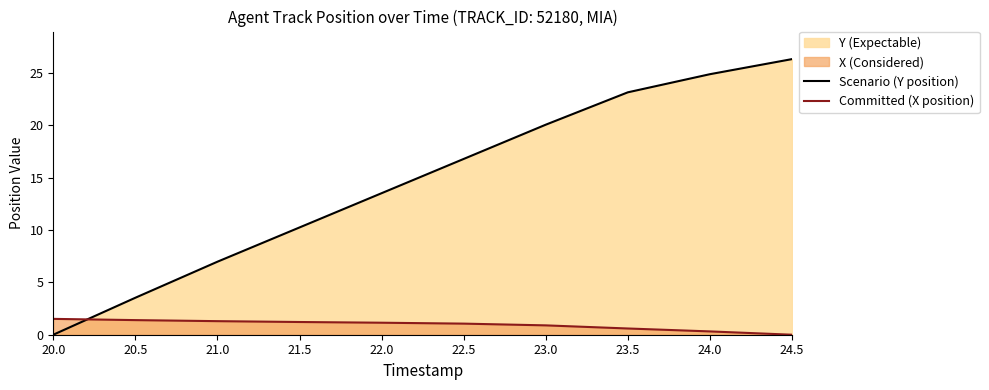

What is the total value across all series at 20.0?

1.5